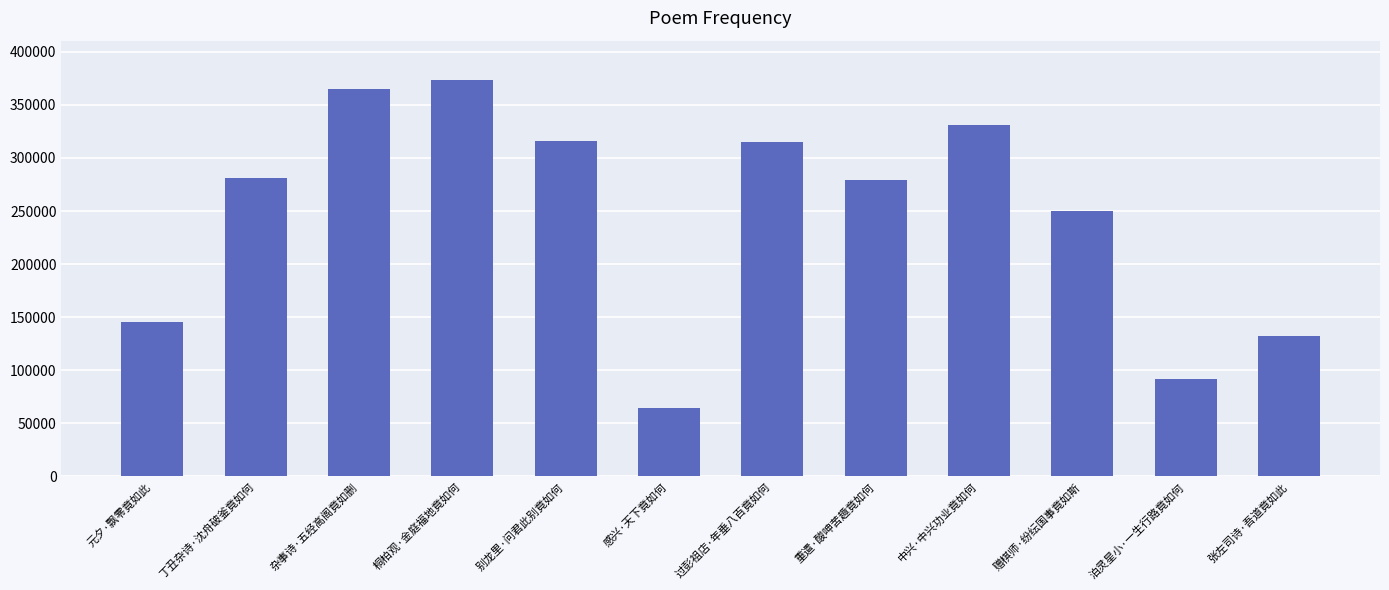

True or false: the data shows 92171 at 泊灵星小·一生行路竟如何.

True